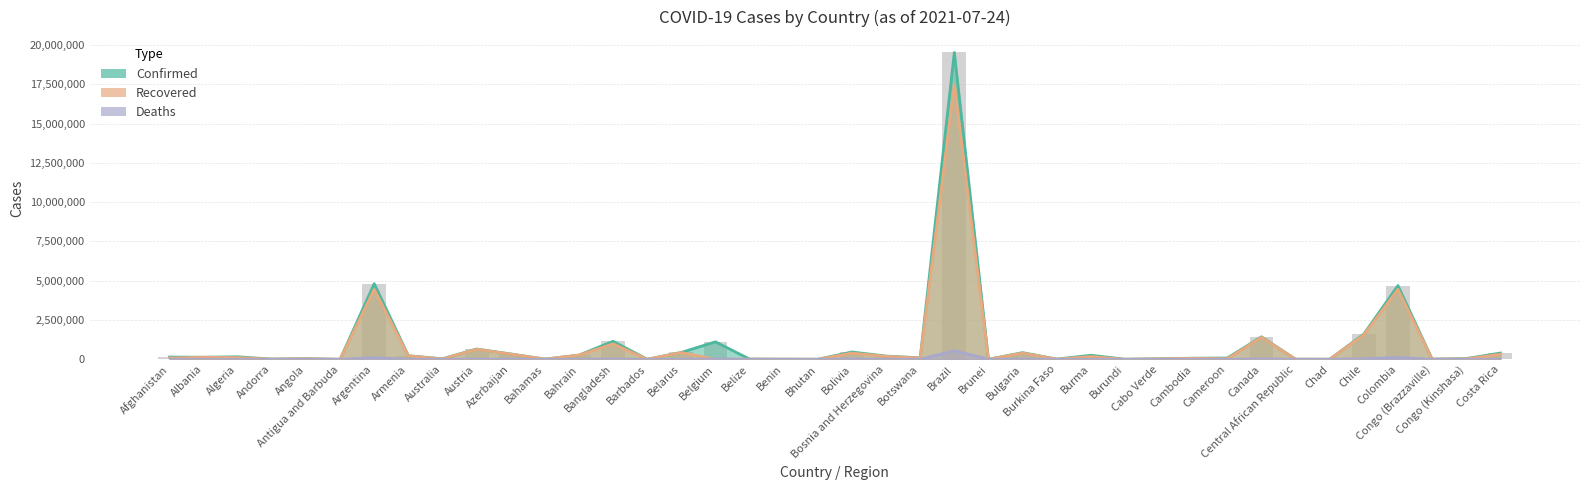

Reading left to right, transcribe all the data shown in this chart.

Confirmed: Afghanistan=143439	Albania=132828	Algeria=159563	Andorra=14464	Angola=41405	Antigua and Barbuda=1277	Argentina=4812351	Armenia=228382	Australia=32589	Austria=655589	Azerbaijan=339645	Bahamas=13781	Bahrain=268225	Bangladesh=1146564	Barbados=4319	Belarus=438767	Belgium=1112161	Belize=13893	Benin=8324	Bhutan=2458	Bolivia=466318	Bosnia and Herzegovina=205384	Botswana=97657	Brazil=19523711	Brunei=311	Bulgaria=423575	Burkina Faso=13537	Burma=258870	Burundi=6018	Cabo Verde=33452	Cambodia=71244	Cameroon=81871	Canada=1432929	Central African Republic=7147	Chad=4967	Chile=1606358	Colombia=4692570	Congo (Brazzaville)=13050	Congo (Kinshasa)=47404	Costa Rica=397469
Recovered: Afghanistan=82586	Albania=130118	Algeria=109349	Andorra=13988	Angola=35082	Antigua and Barbuda=1225	Argentina=4447953	Armenia=218796	Australia=23985	Austria=640430	Azerbaijan=331782	Bahamas=12158	Bahrain=266036	Bangladesh=978616	Barbados=4098	Belarus=432655	Belgium=0	Belize=13201	Benin=8125	Bhutan=2181	Bolivia=396914	Bosnia and Herzegovina=188330	Botswana=84189	Brazil=17475091	Brunei=269	Bulgaria=398132	Burkina Faso=13350	Burma=177021	Burundi=773	Cabo Verde=32617	Cambodia=63474	Cameroon=35261	Canada=1401390	Central African Republic=6859	Chad=4780	Chile=1559891	Colombia=4449027	Congo (Brazzaville)=11759	Congo (Kinshasa)=29389	Costa Rica=321048
Deaths: Afghanistan=6357	Albania=2456	Algeria=4026	Andorra=127	Angola=977	Antigua and Barbuda=42	Argentina=103074	Armenia=4579	Australia=916	Austria=10730	Azerbaijan=5002	Bahamas=274	Bahrain=1381	Bangladesh=18851	Barbados=48	Belarus=3376	Belgium=25217	Belize=332	Benin=107	Bhutan=2	Bolivia=17576	Bosnia and Herzegovina=9673	Botswana=1375	Brazil=547016	Brunei=3	Bulgaria=18193	Burkina Faso=169	Burma=6459	Burundi=8	Cabo Verde=297	Cambodia=1222	Cameroon=1332	Canada=26489	Central African Republic=98	Chad=174	Chile=34875	Colombia=117836	Congo (Brazzaville)=176	Congo (Kinshasa)=1021	Costa Rica=4933